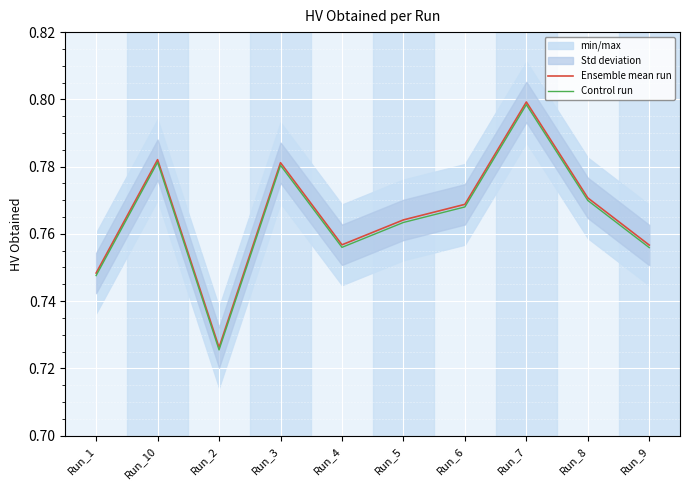

The Control run series shows 0.8 at Run_6. True or false?

True